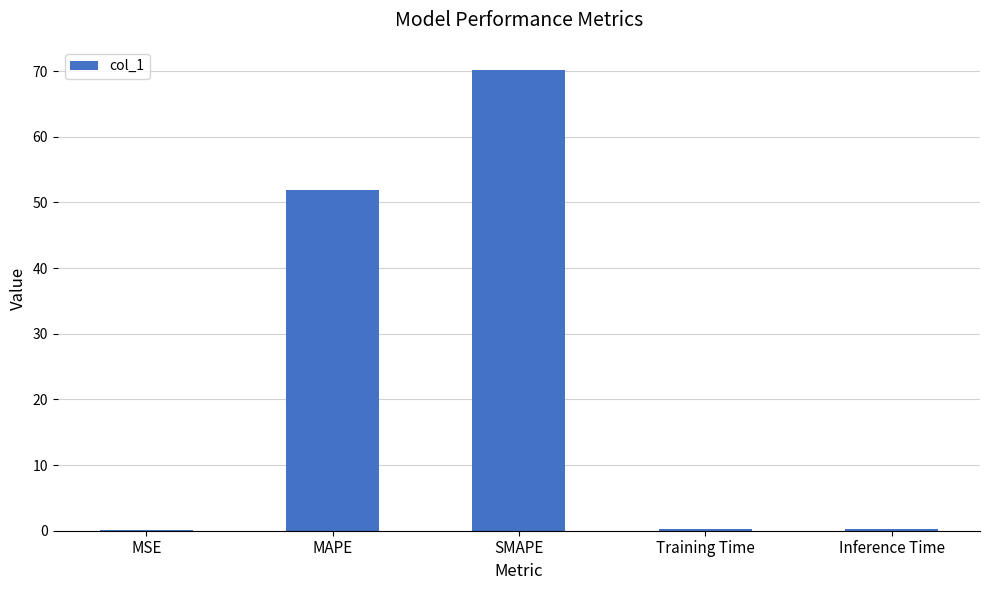

Is it true that the value at MAPE is 24.1?

False